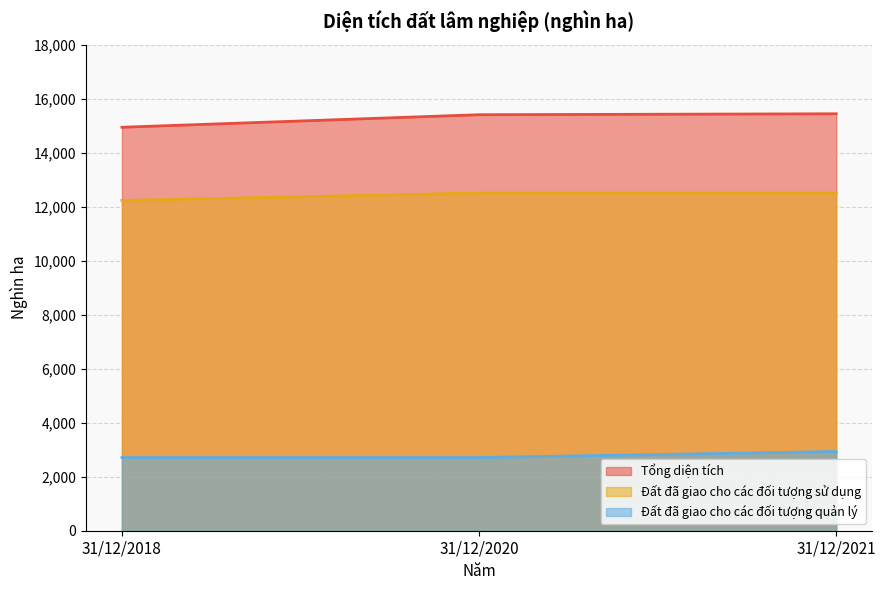

The Đất đã giao cho các đối tượng quản lý series shows 4857.6 at 31/12/2020. True or false?

False